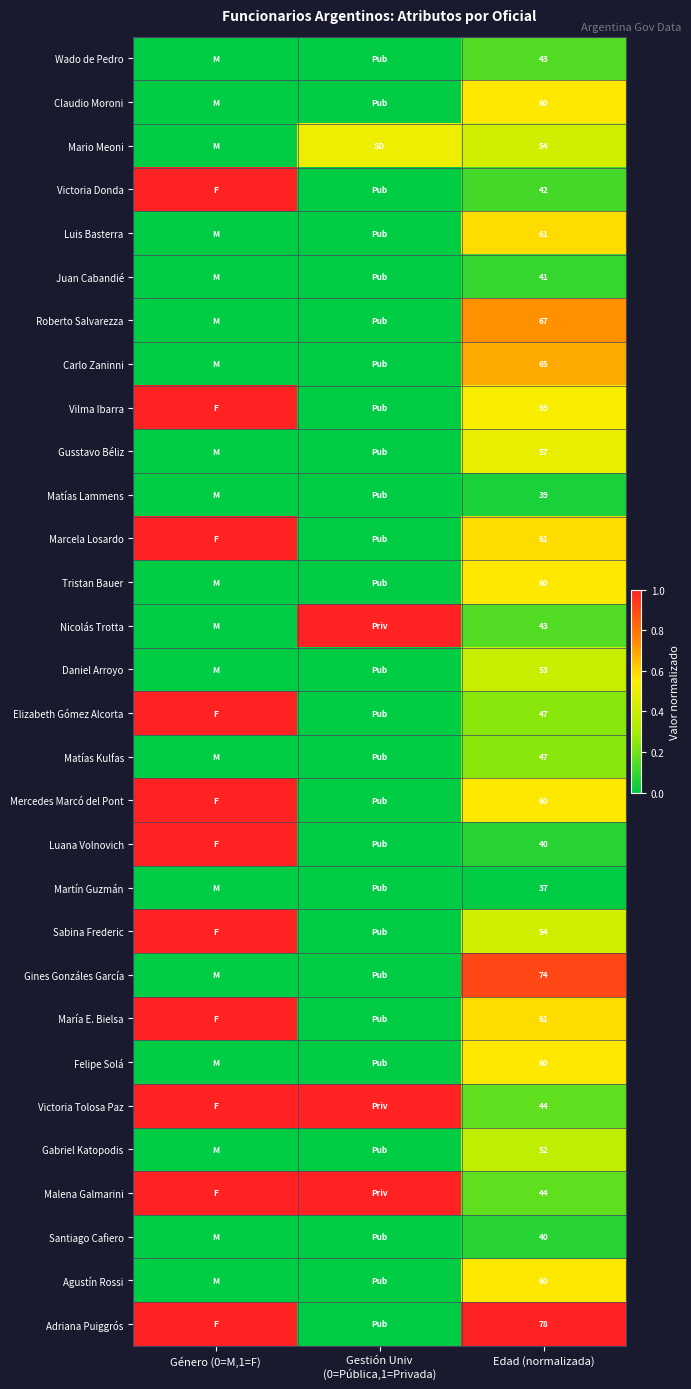

The Adriana Puiggrós series shows 0.5 at Edad (normalizada). True or false?

False